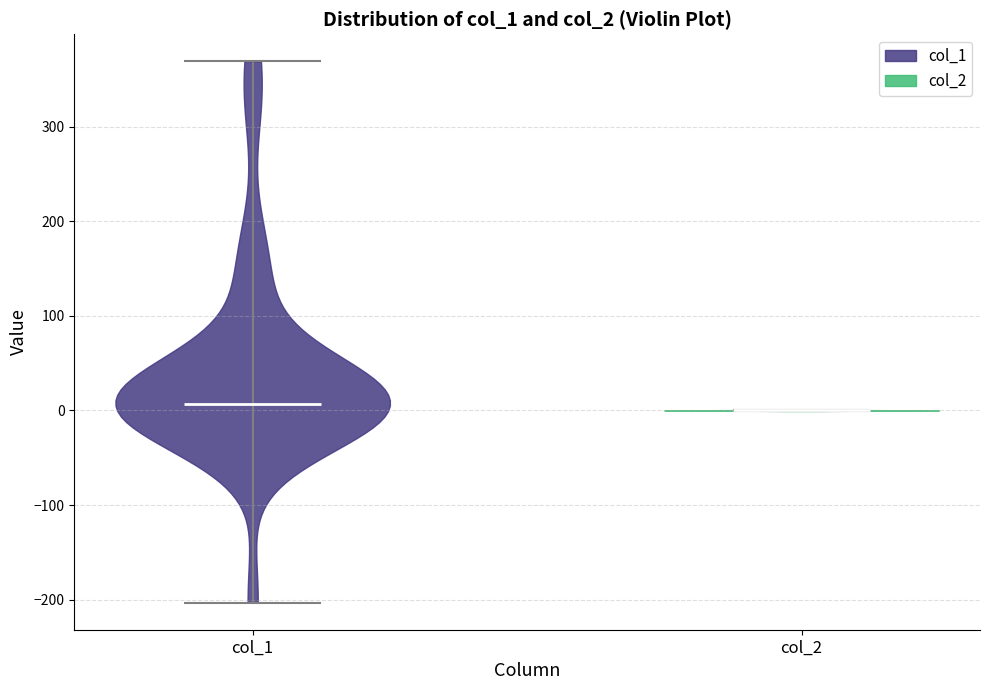

What is the lowest point the violin for col_2 reaches on the y-axis? The values are not printed on the chart, so give them approximately, as read against the axis.

0